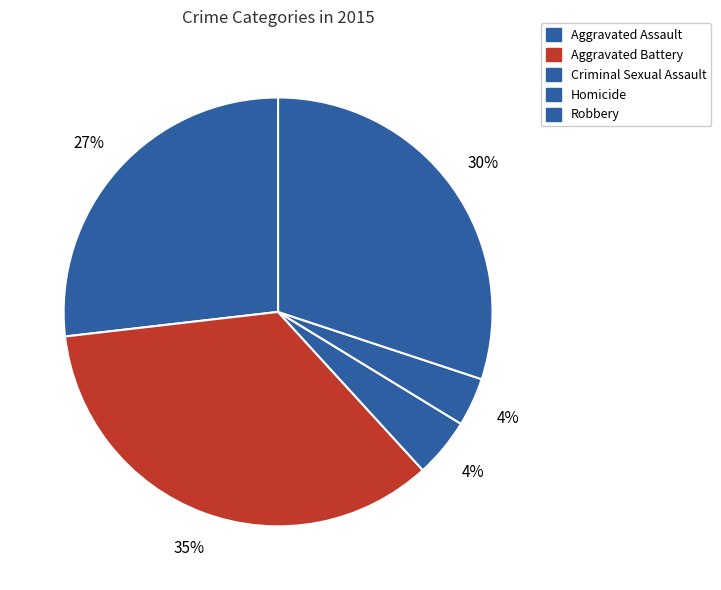

Count the number of slices in the pie.

5